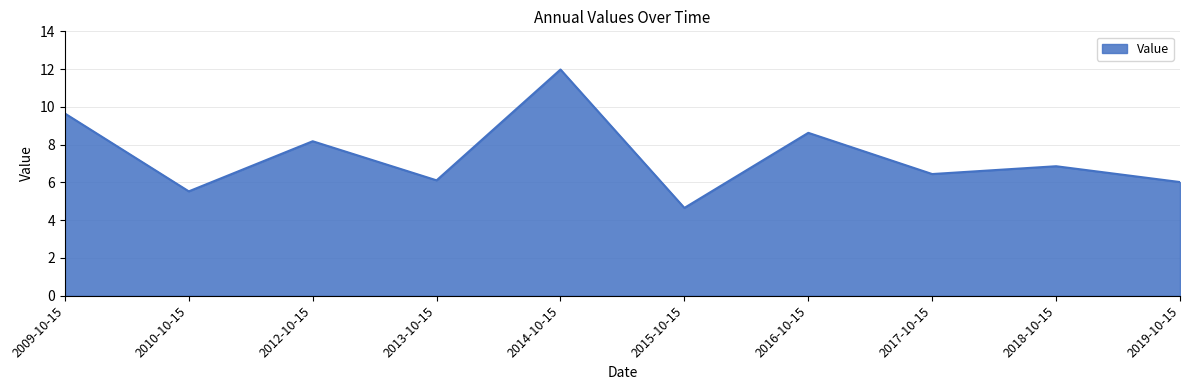

At which label does the data first exceed 6?

2009-10-15